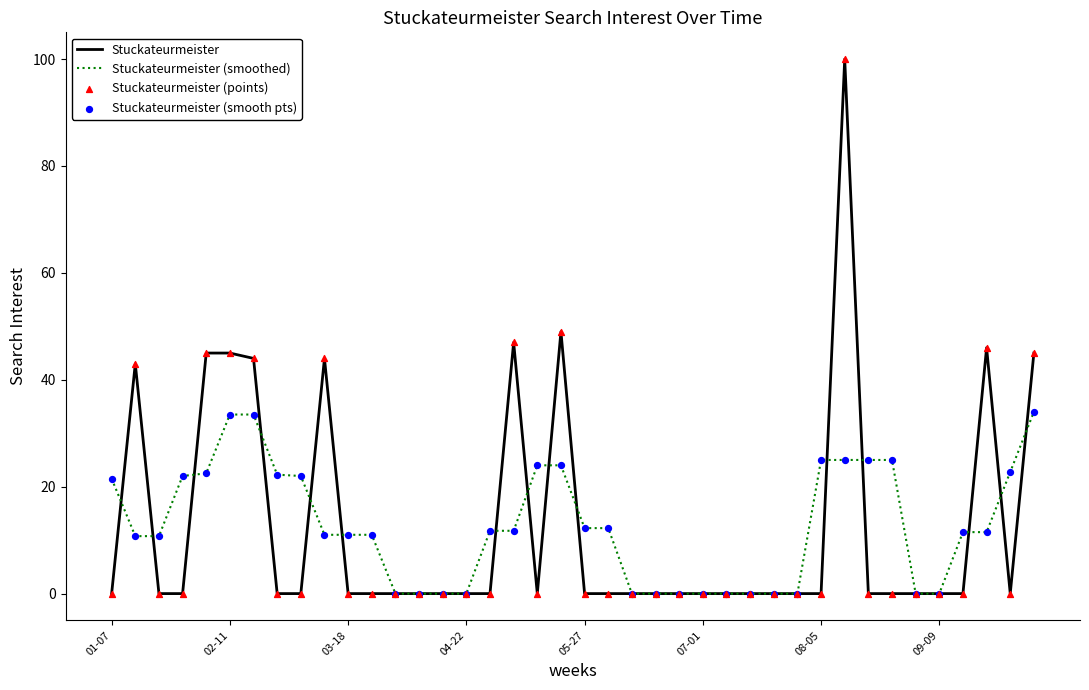

What is the highest value of the Stuckateurmeister series?

100.0